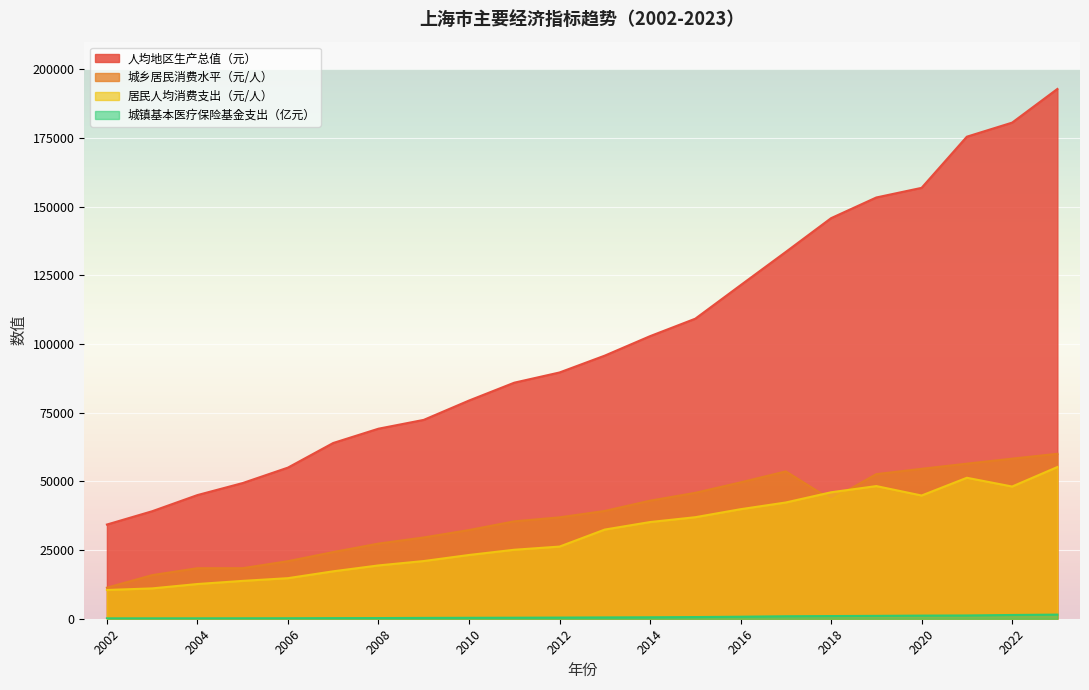

What is the average value of the 城乡居民消费水平（元/人） series?

37596.4